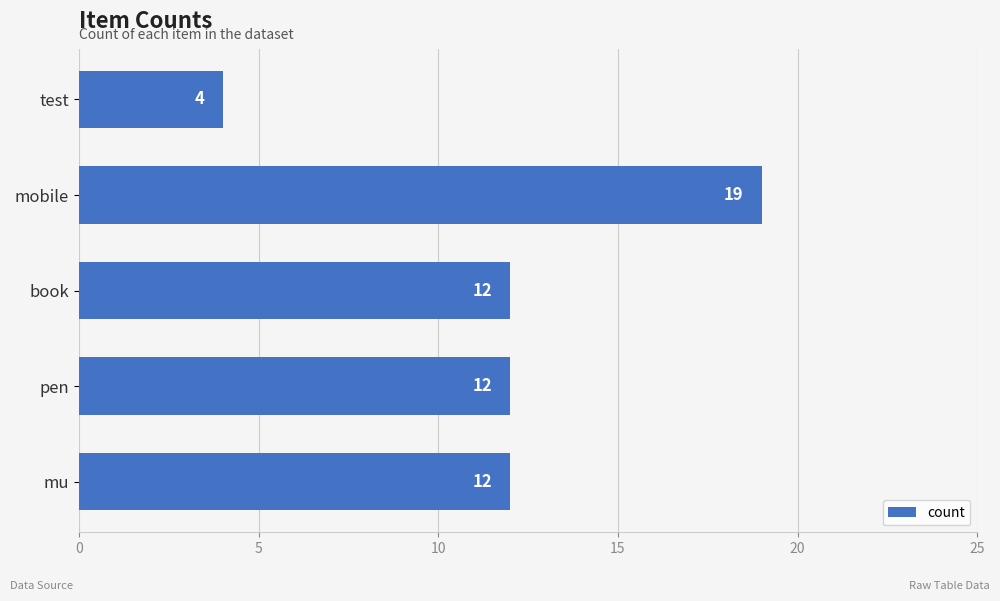

Reading top to bottom, transcribe all the data shown in this chart.

test=4	mobile=19	book=12	pen=12	mu=12